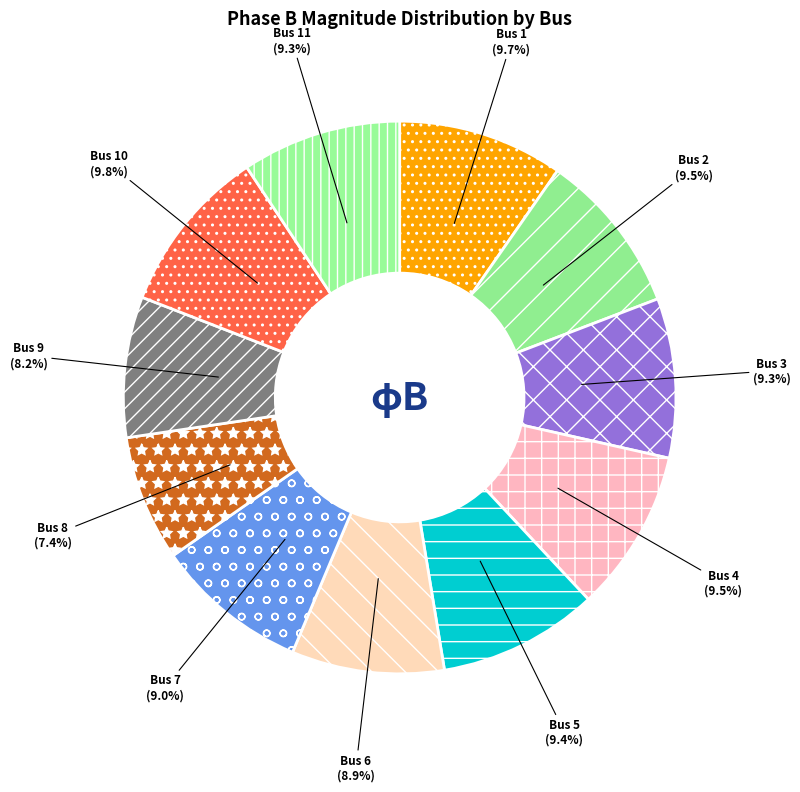

How many slices are in this pie chart?

11